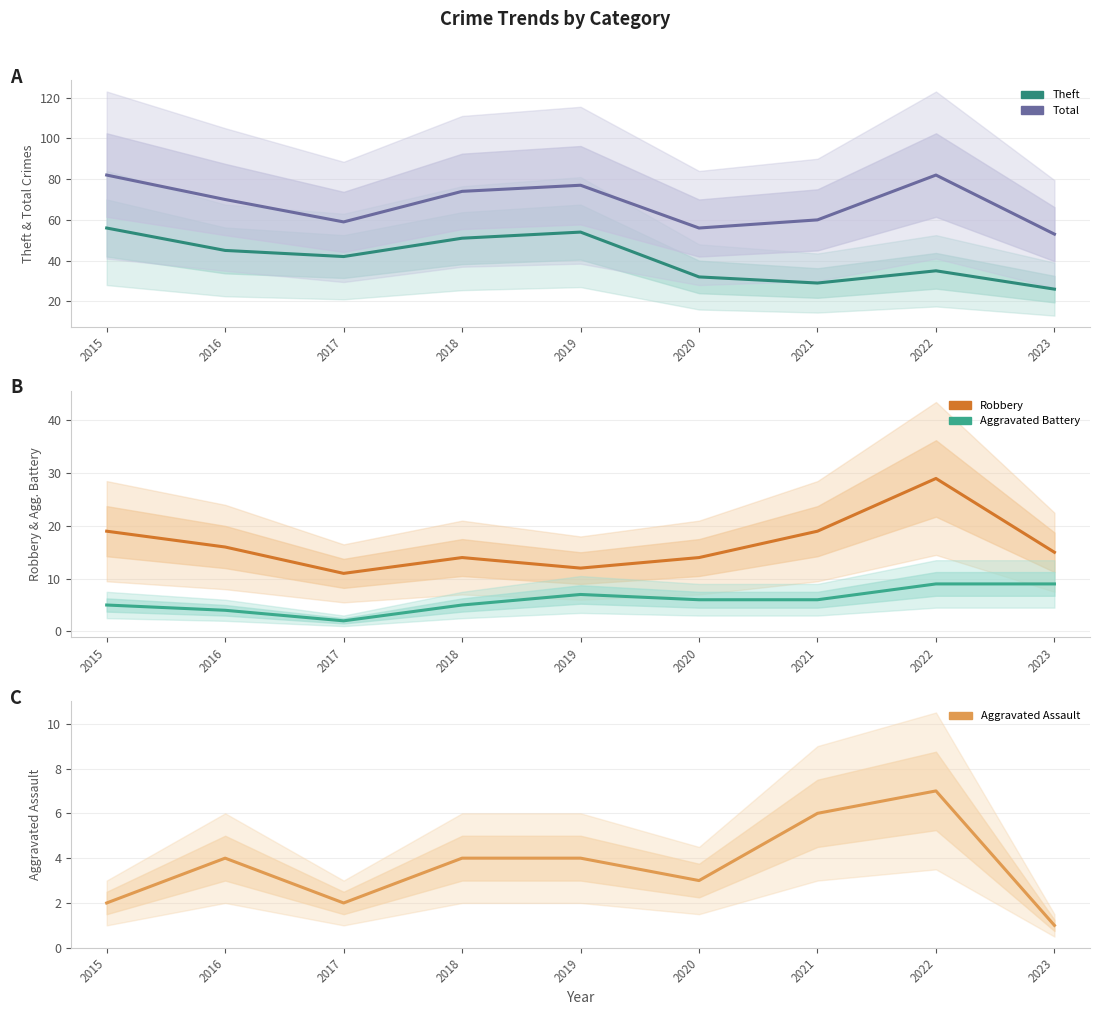

Read the Theft value at 2020.

32